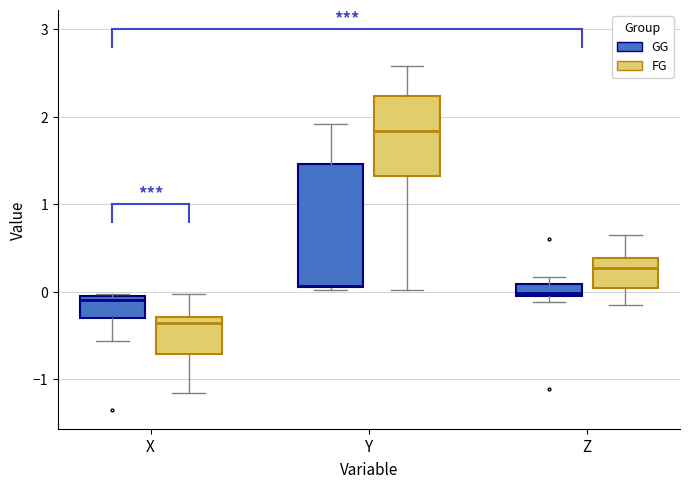

Which box's median line is the lowest?

X (FG)